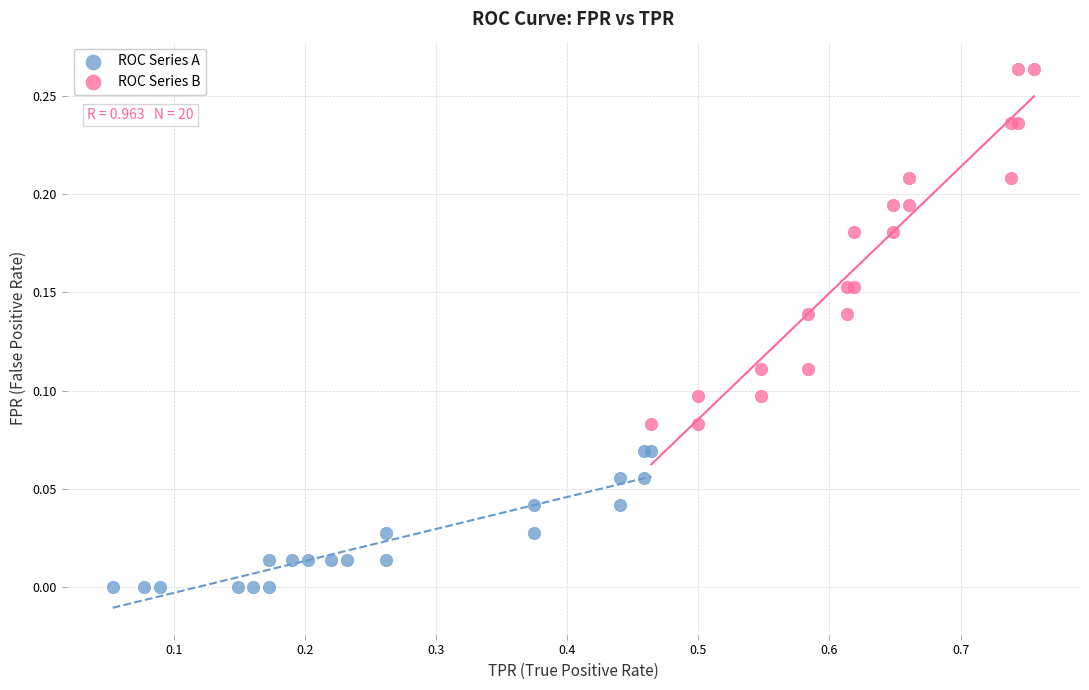

Which series reaches the minimum Y coordinate?

ROC Series A